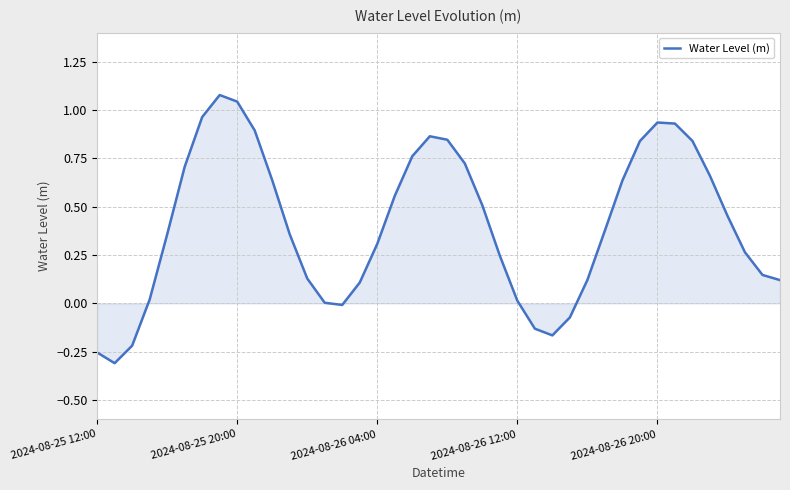

What is the difference between the maximum and minimum values?

1.4